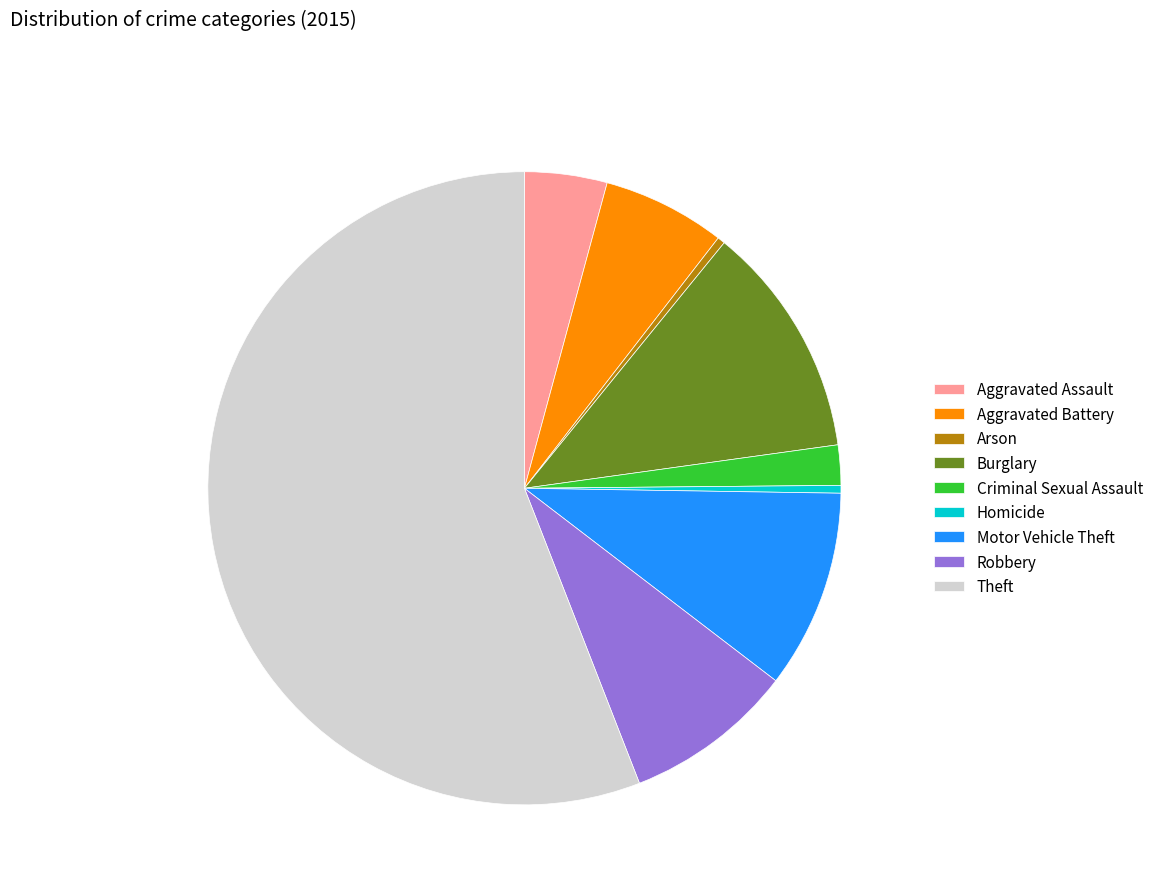

Count the number of slices in the pie.

9